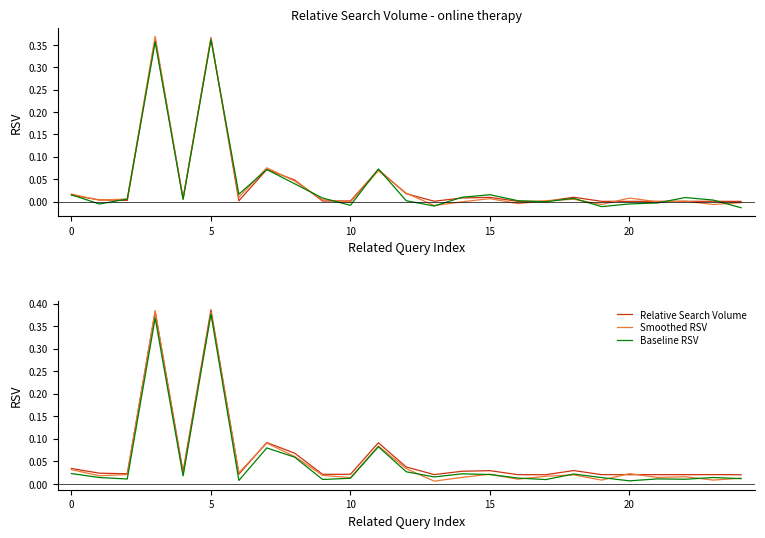

How many times do Baseline RSV and Smoothed RSV cross each other?

8